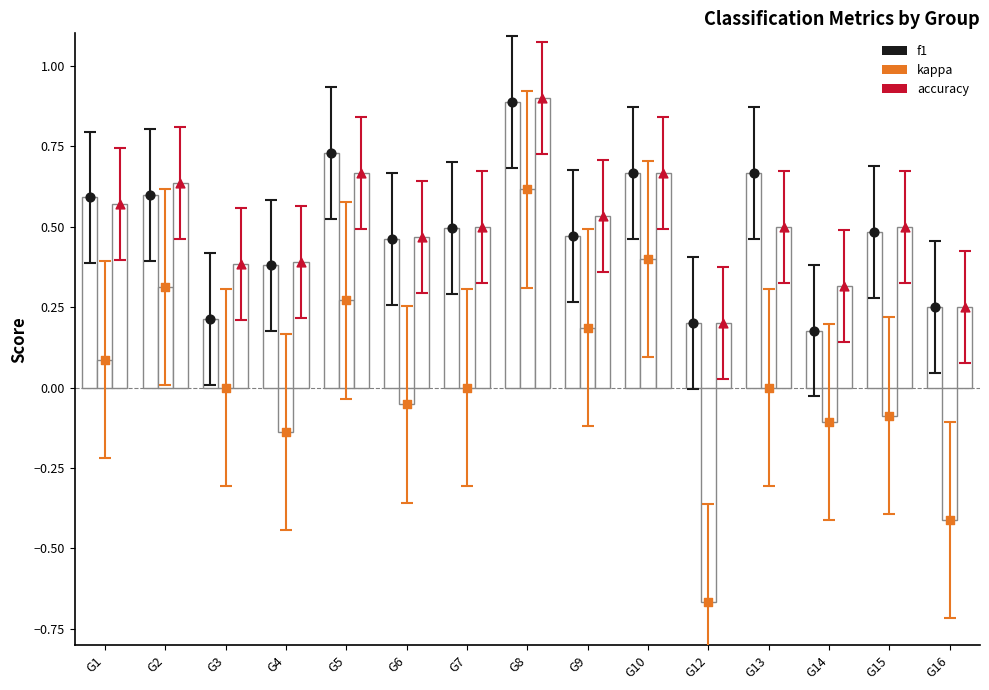

What are all the series names shown in the legend?

f1, kappa, accuracy